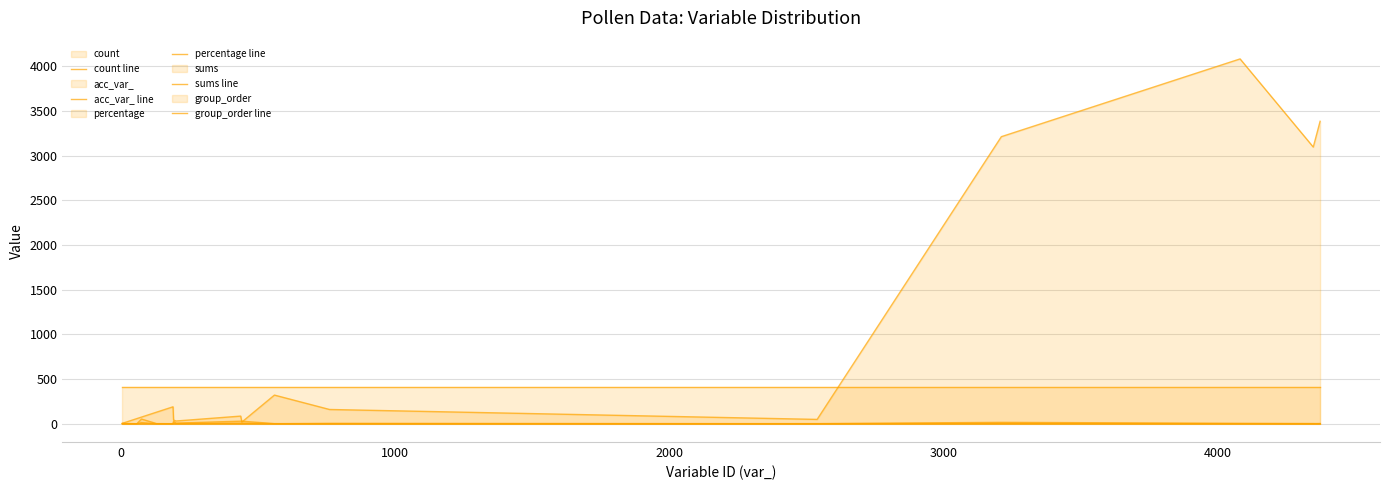

How many lines are shown in the chart?

5